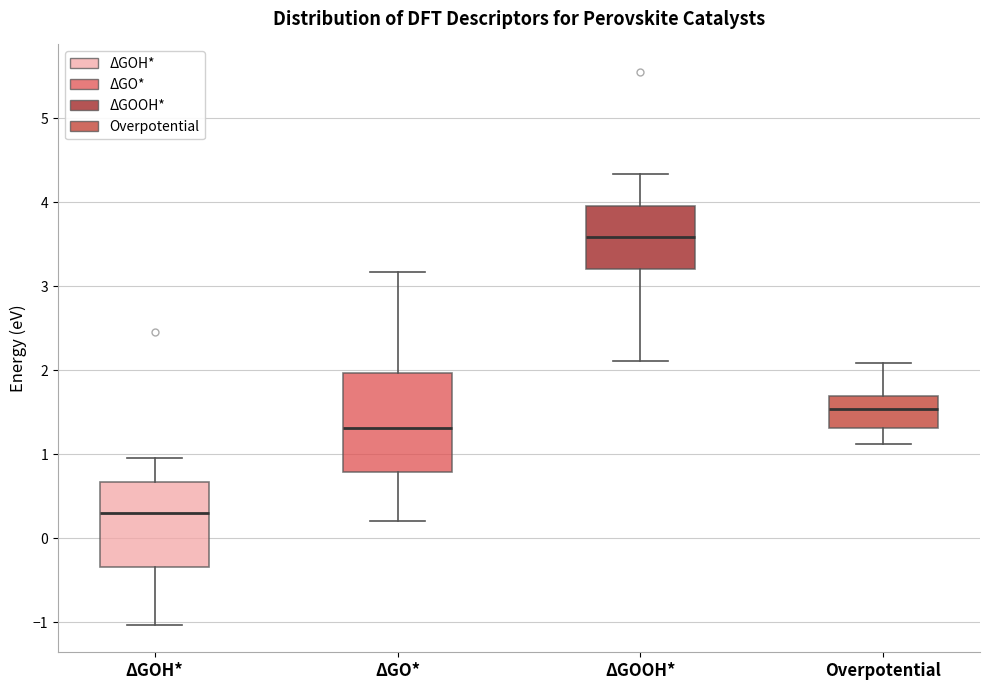

Reading left to right, transcribe this box plot: for each box, give where its median line is, the range the box spans, and where its two whiskers end, as read against the y-axis. The values are not printed on the chart, so give them approximately, as read against the axis.

ΔGOH*: median 0.3, box -0.3 to 0.7, whiskers -1.0 to 1.0
ΔGO*: median 1.3, box 0.8 to 2.0, whiskers 0.2 to 3.2
ΔGOOH*: median 3.6, box 3.2 to 4.0, whiskers 2.1 to 4.3
Overpotential: median 1.5, box 1.3 to 1.7, whiskers 1.1 to 2.1